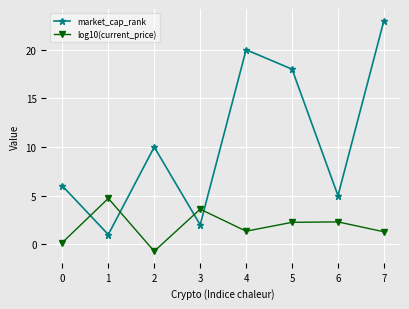

At how many categories does at least one series exceed 9?

4